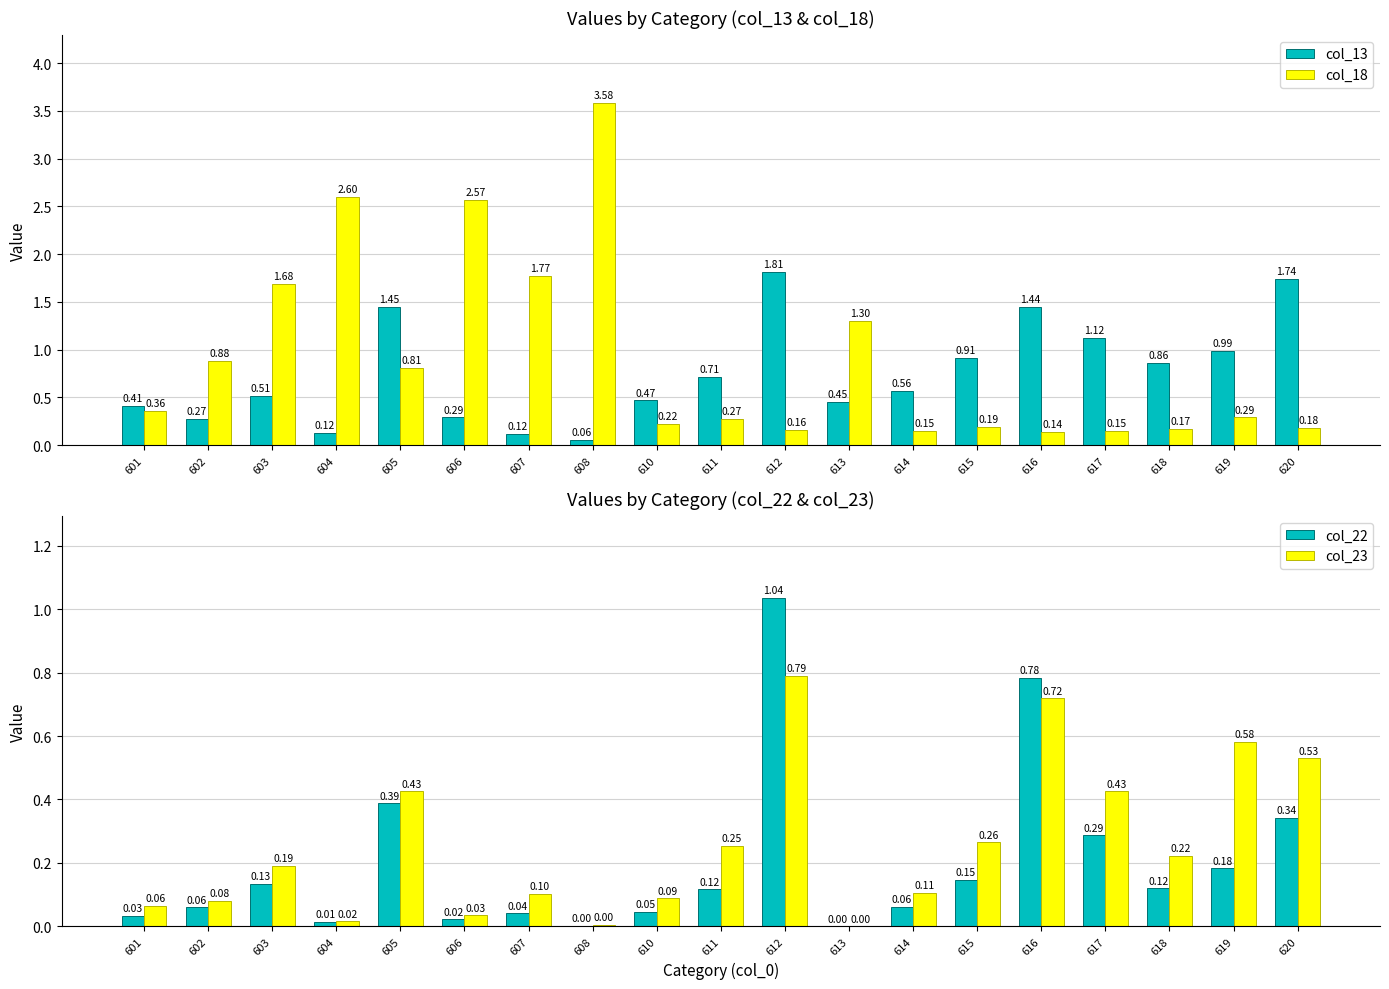

What is the difference between the maximum and minimum values in the col_18 series?

3.4